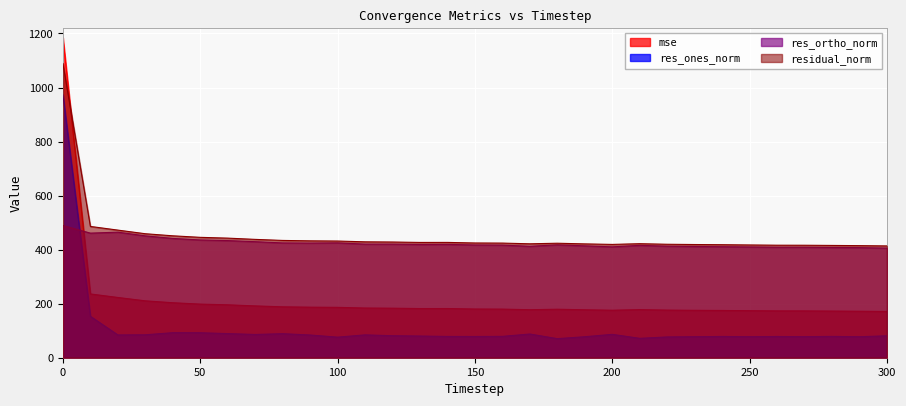

How many interior local peaks does the residual_norm series have?

3